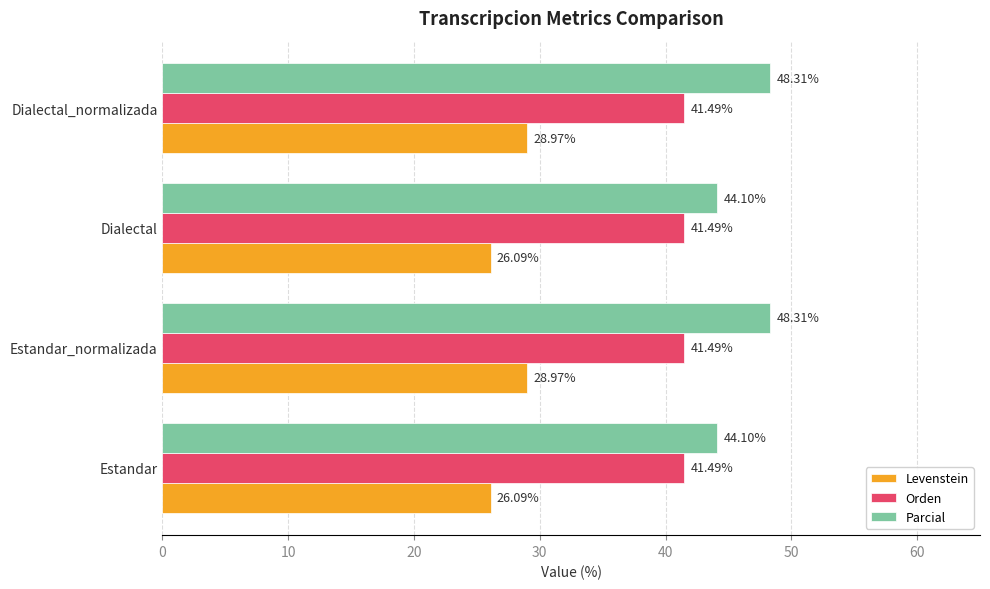

What is the sum of the Levenstein values at Estandar_normalizada and Dialectal?

55.1